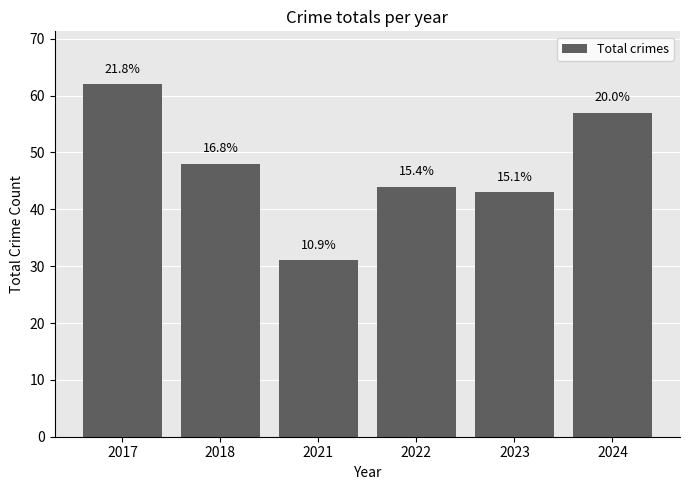

Does the chart contain any negative values?

No